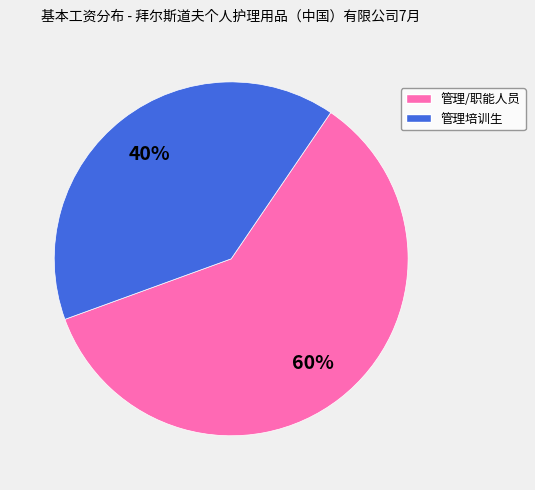

Is there a majority slice in this chart?

Yes